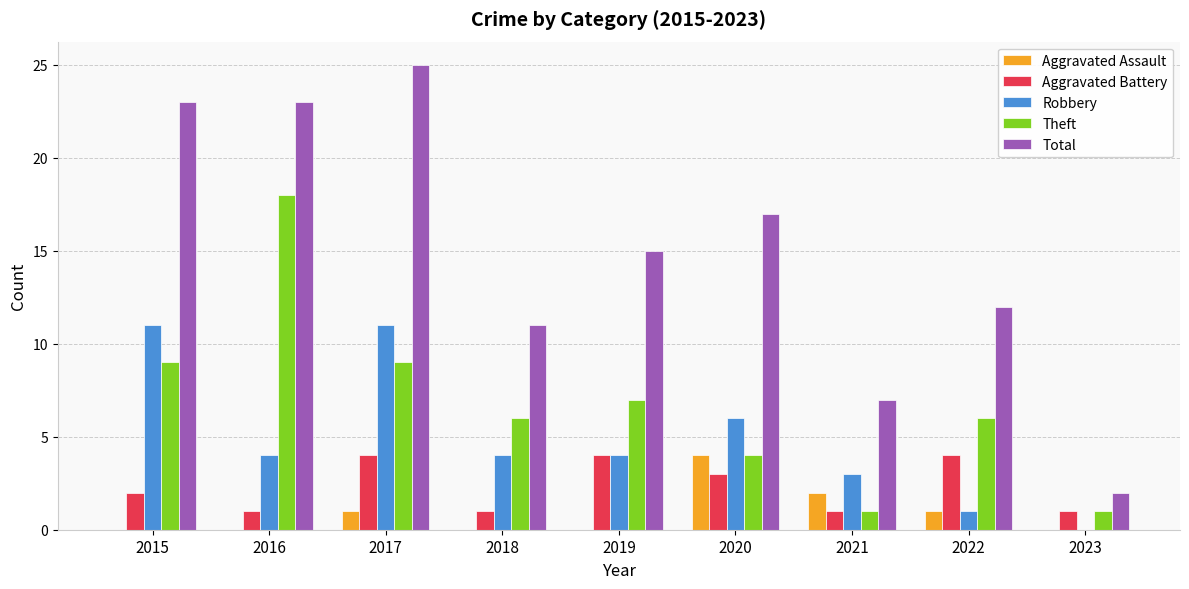

How many positive values does the Robbery series have?

8